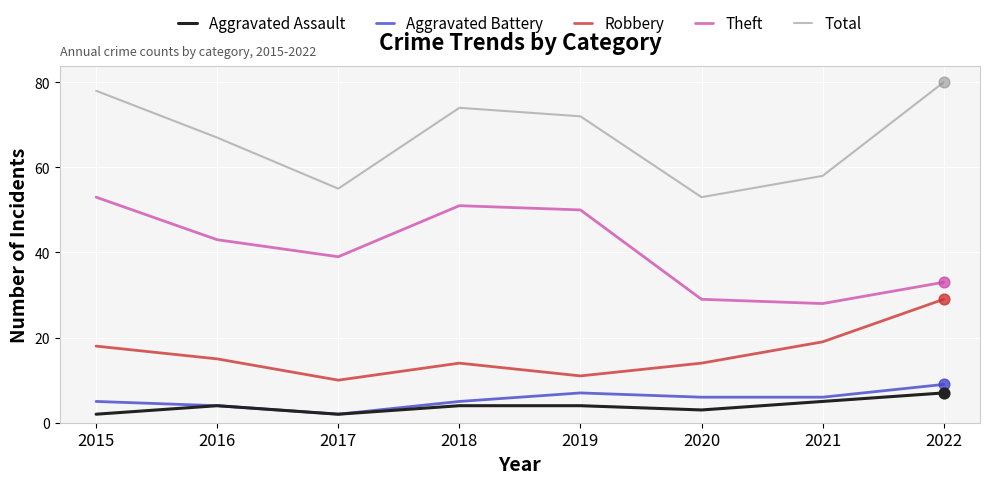

Is the value of Aggravated Battery at 2020 greater than the value of Theft at 2020?

No